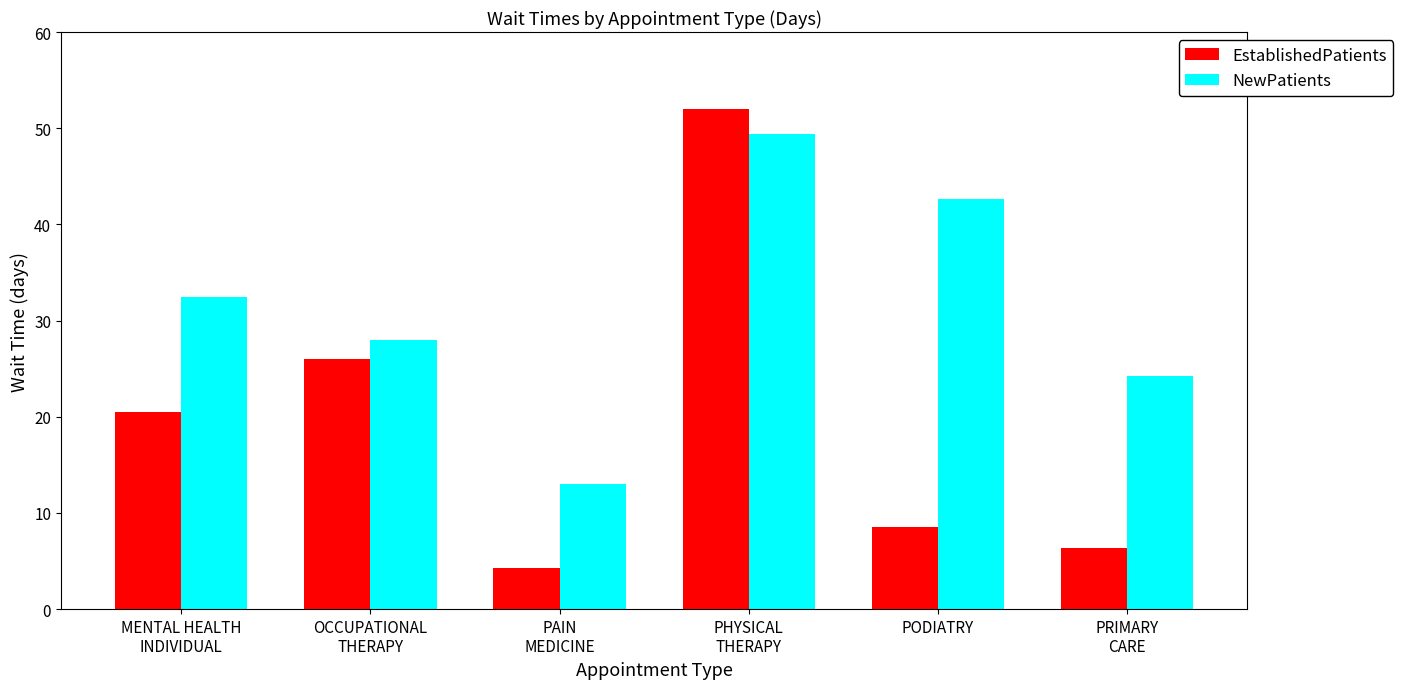

What value does the EstablishedPatients series have at OCCUPATIONAL
THERAPY?

26.0